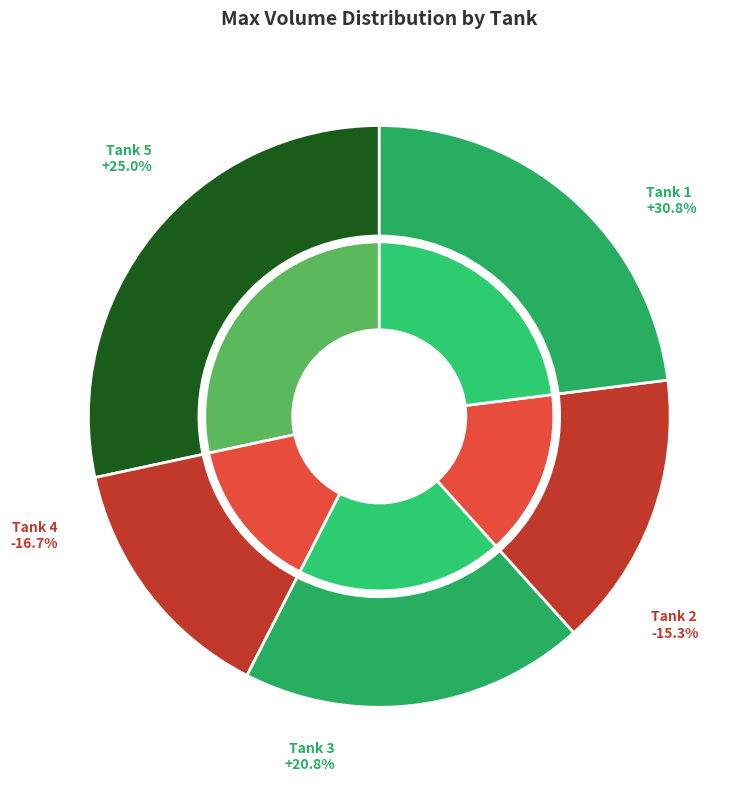

Combined, do Tank 3 and Tank 2 account for over 50%?

No